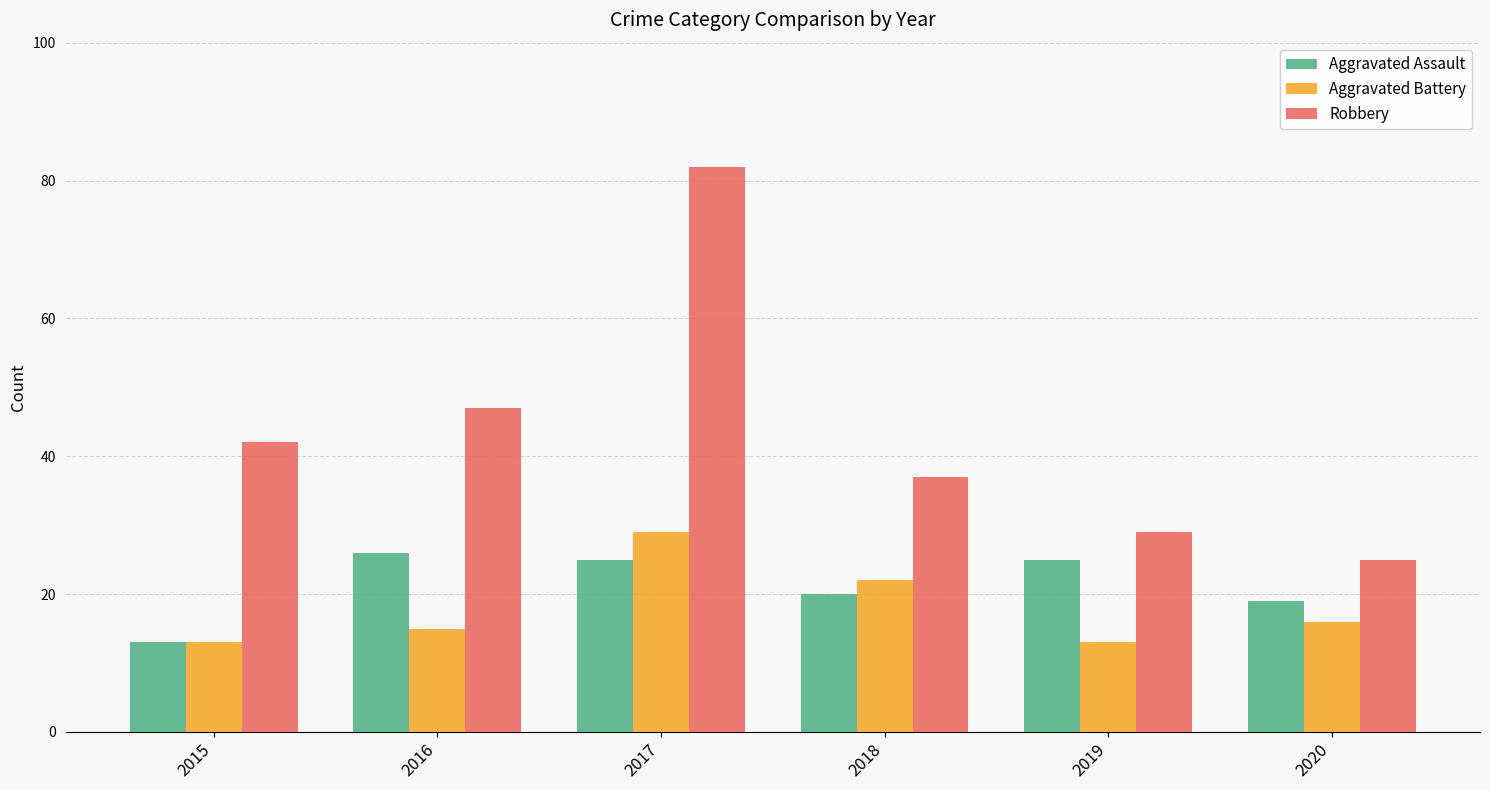

What is the sum of all Aggravated Battery values?

108